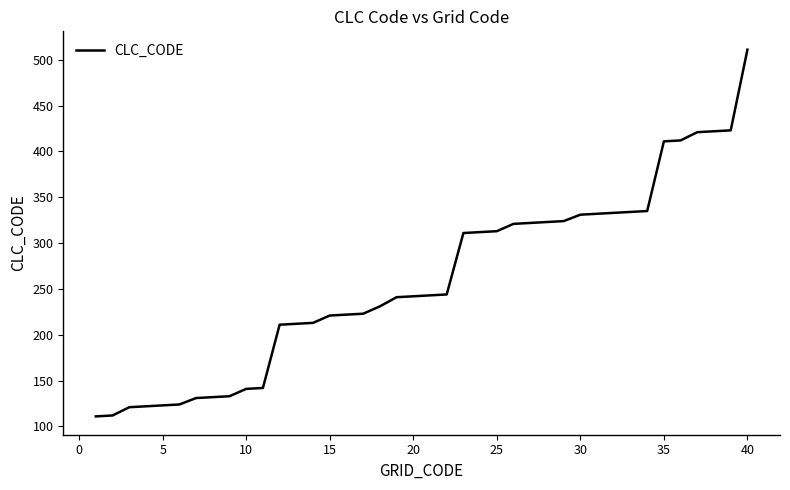

What is the difference between the maximum and minimum values?

400